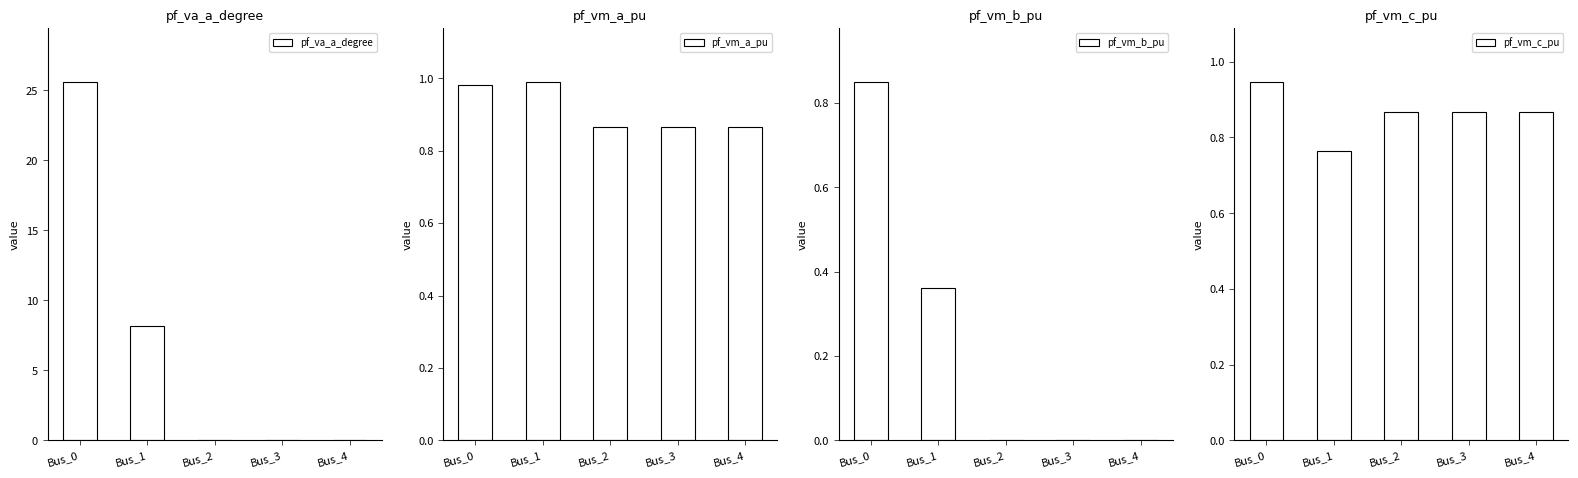

What is the sum of all pf_vm_c_pu values?

4.3